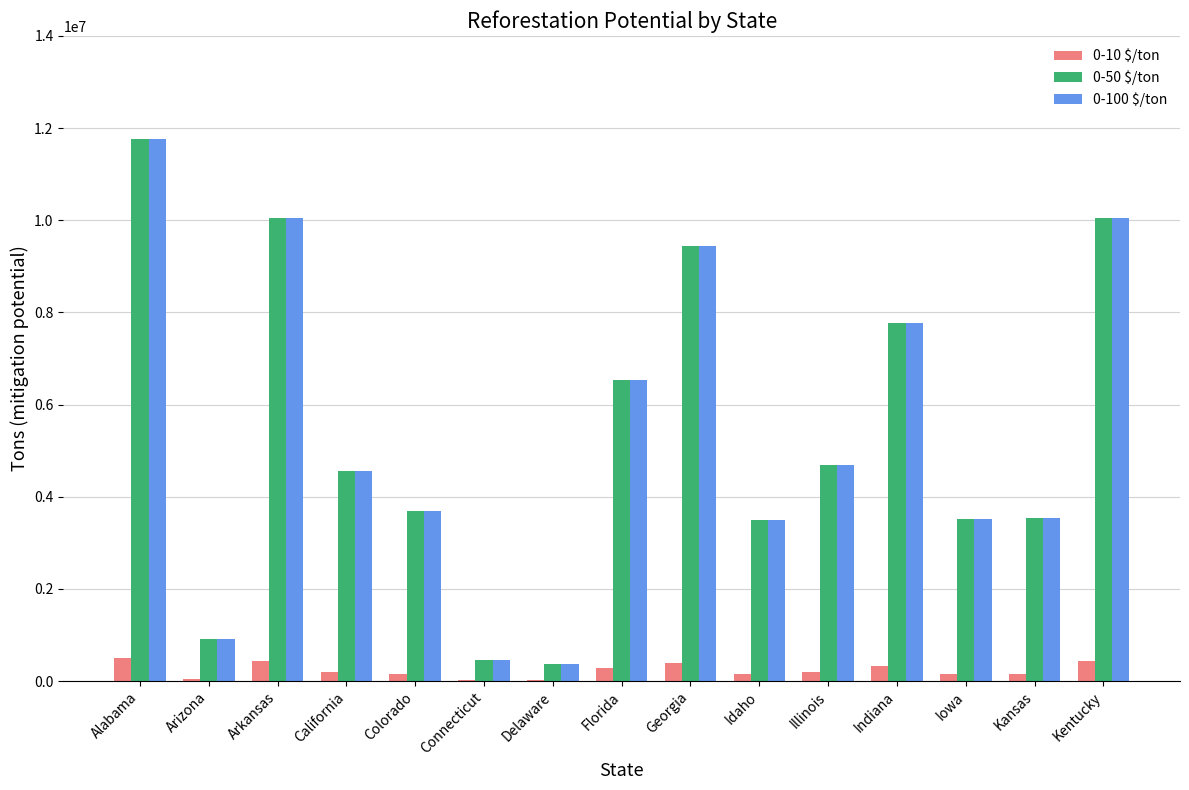

What is the sum of all 0-50 $/ton values?

80825339.8